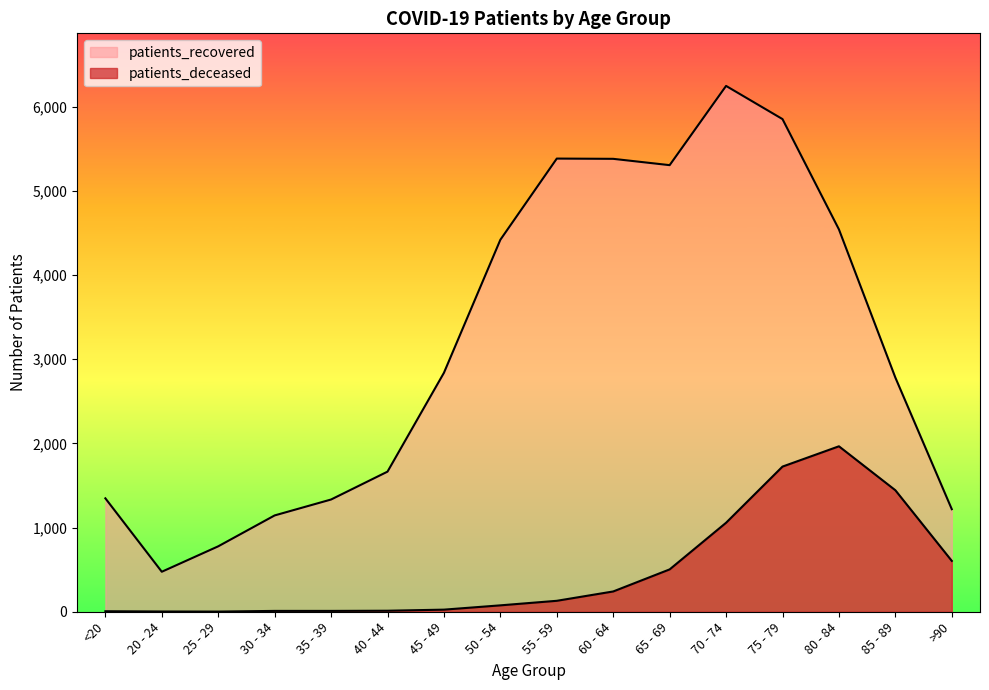

Which series has the widest spread of values?

patients_recovered